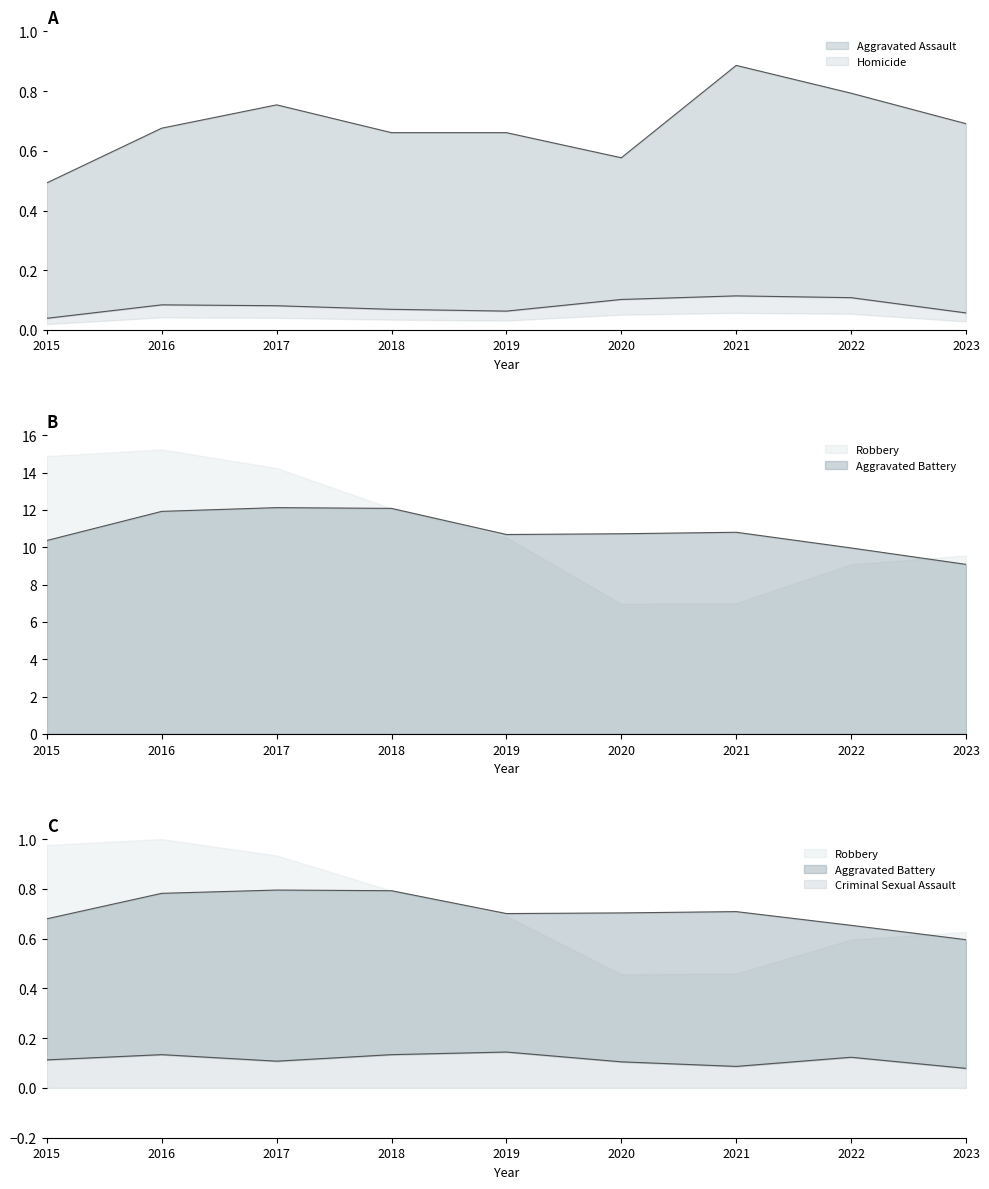

What is the value of the Aggravated Assault point at the 1st from the left?

0.5